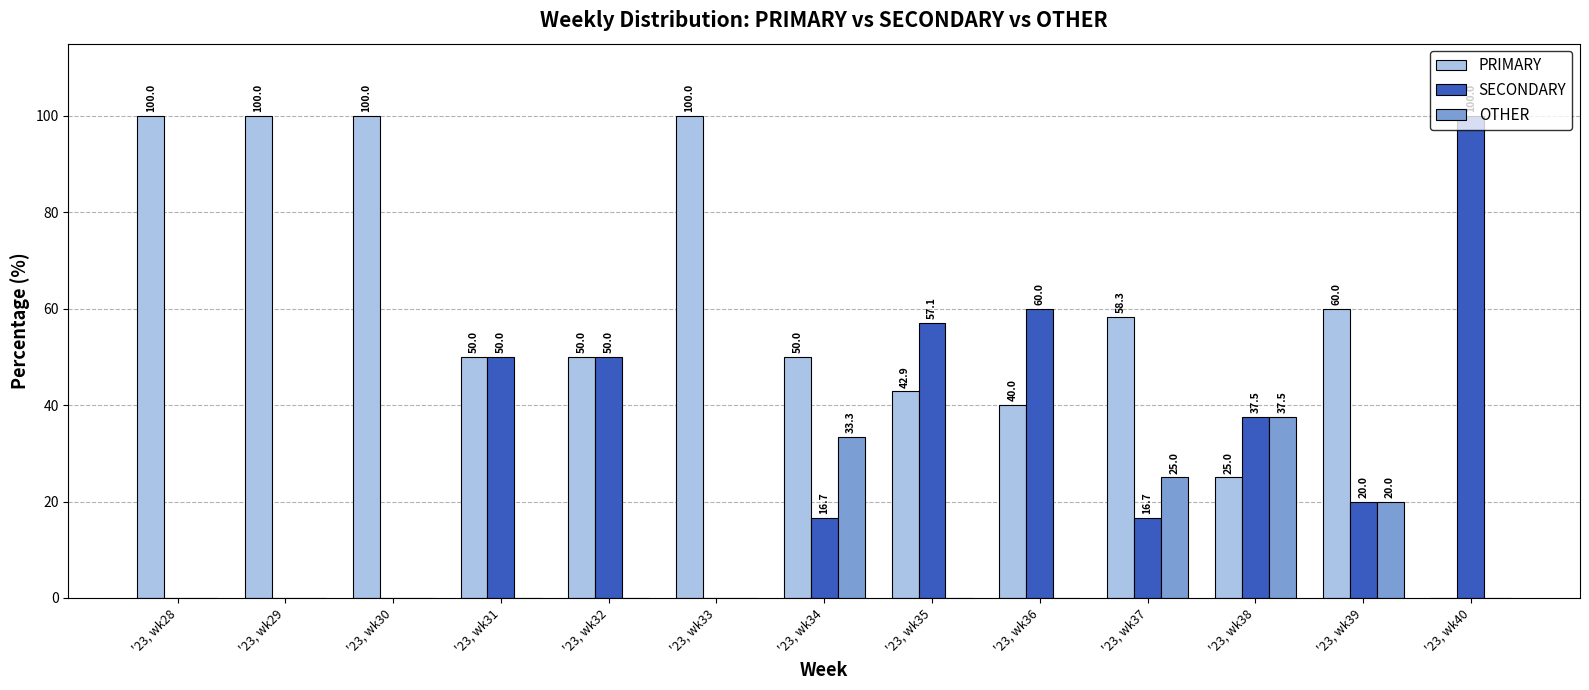

The value of SECONDARY at '23, wk38 is 51.6. True or false?

False